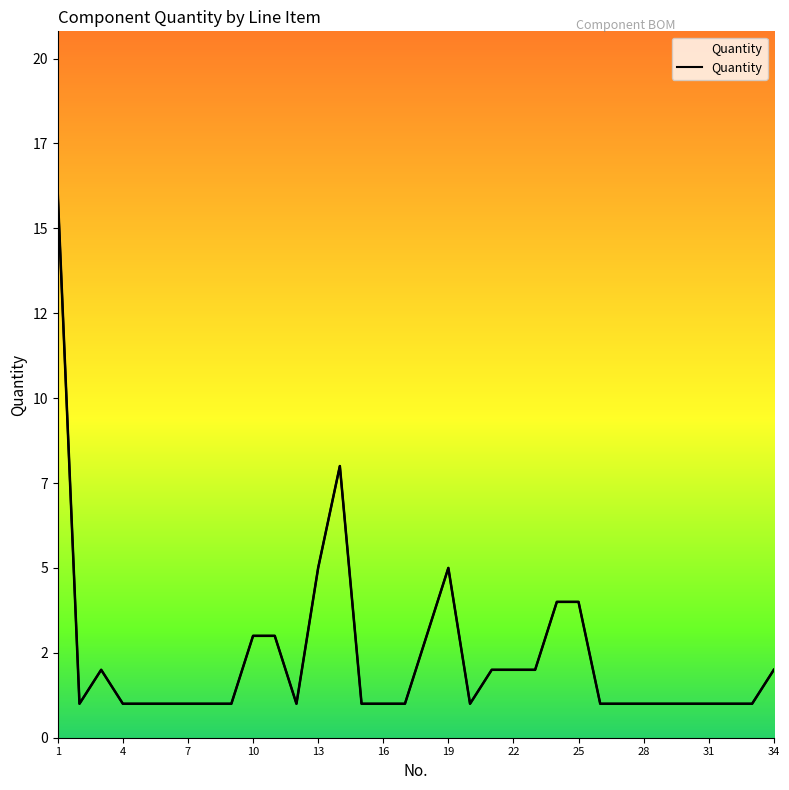

At which category does the chart reach its peak across all series?

1